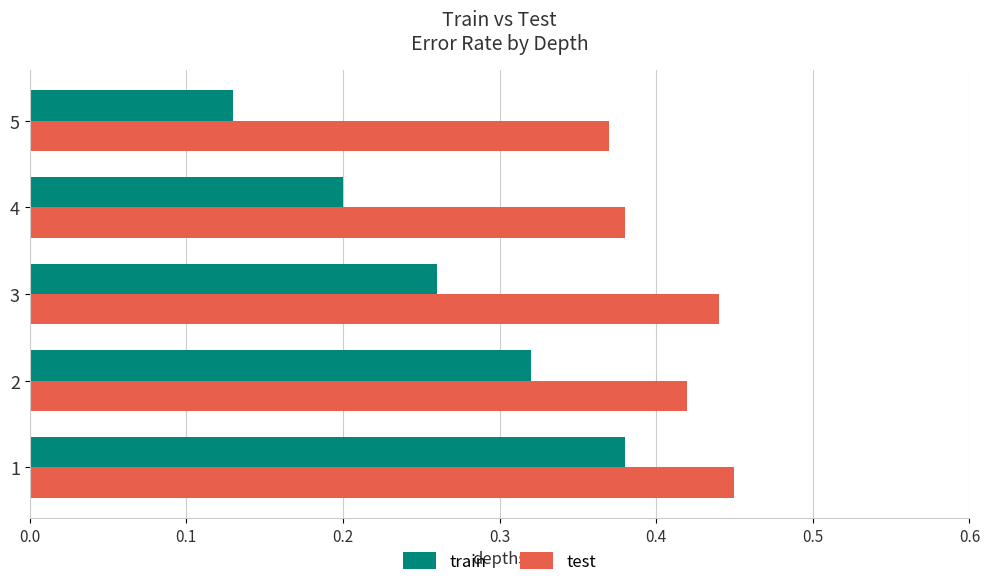

Count the train values in the range 0 to 1.

5